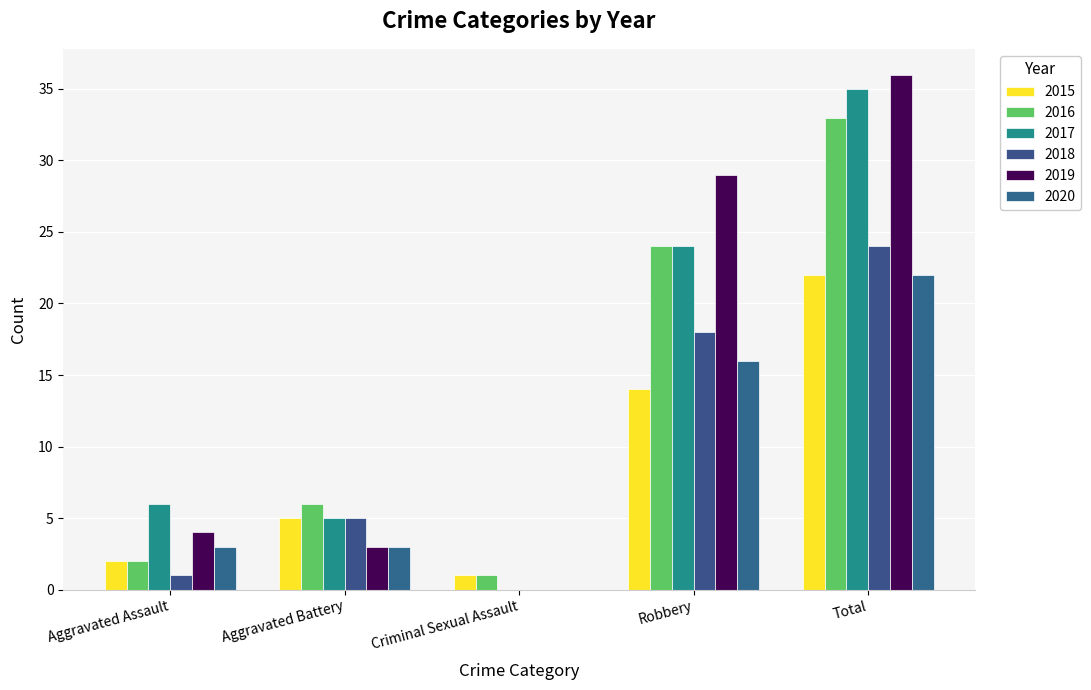

What position from the left is Criminal Sexual Assault?

3